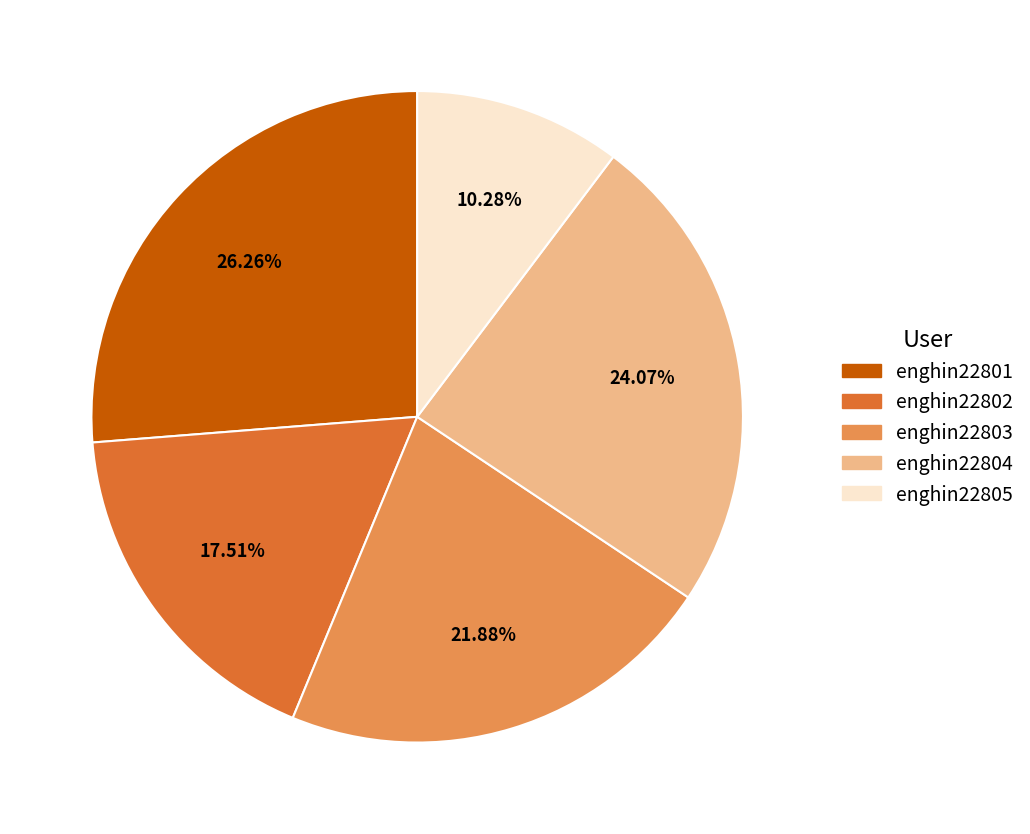

The enghin22802 slice represents 18% of the pie. True or false?

True